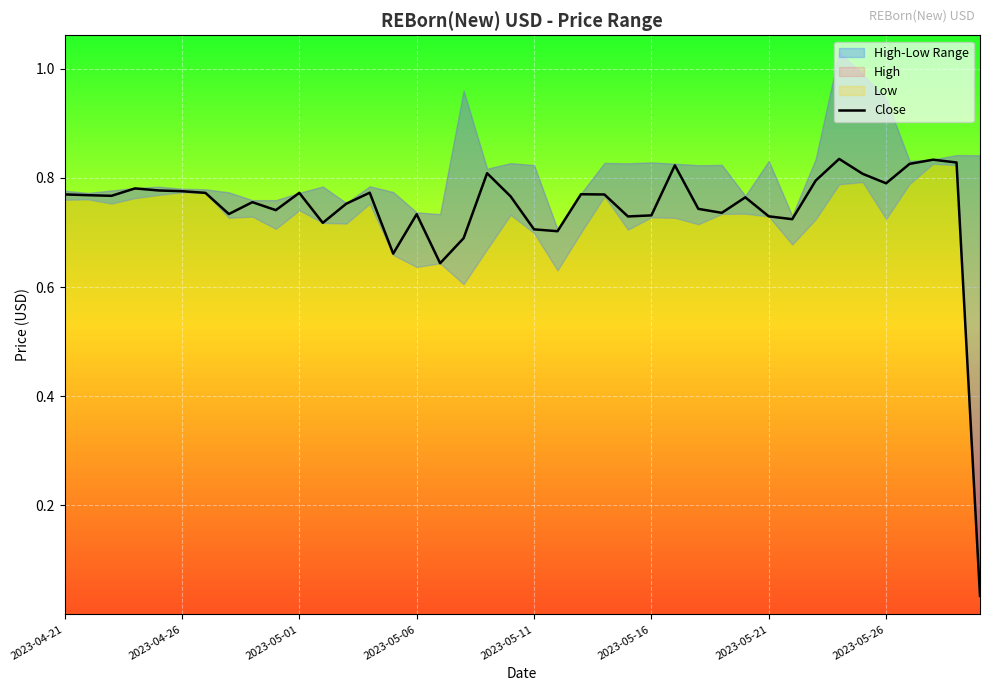

True or false: Close has a value of 0.5 at 2023-04-26.

False